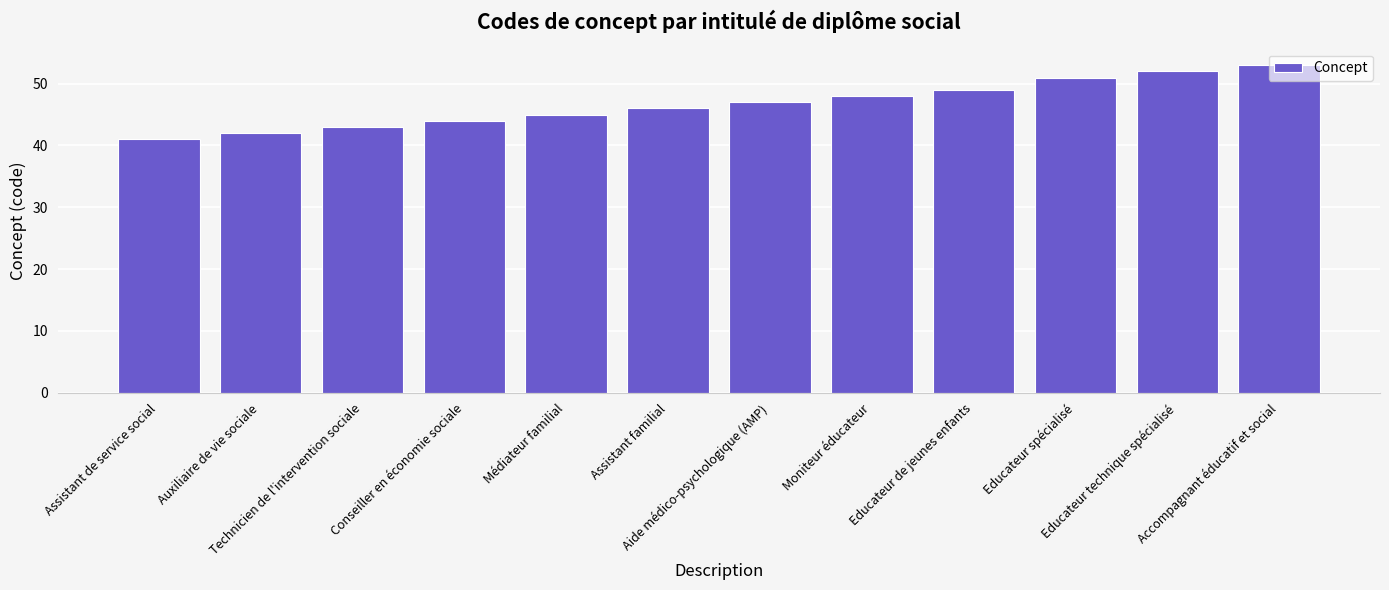

Reading left to right, list all the values displayed in this chart.

Assistant de service social=41	Auxiliaire de vie sociale=42	Technicien de l'intervention sociale=43	Conseiller en économie sociale=44	Médiateur familial=45	Assistant familial=46	Aide médico-psychologique (AMP)=47	Moniteur éducateur=48	Educateur de jeunes enfants=49	Educateur spécialisé=51	Educateur technique spécialisé=52	Accompagnant éducatif et social=53